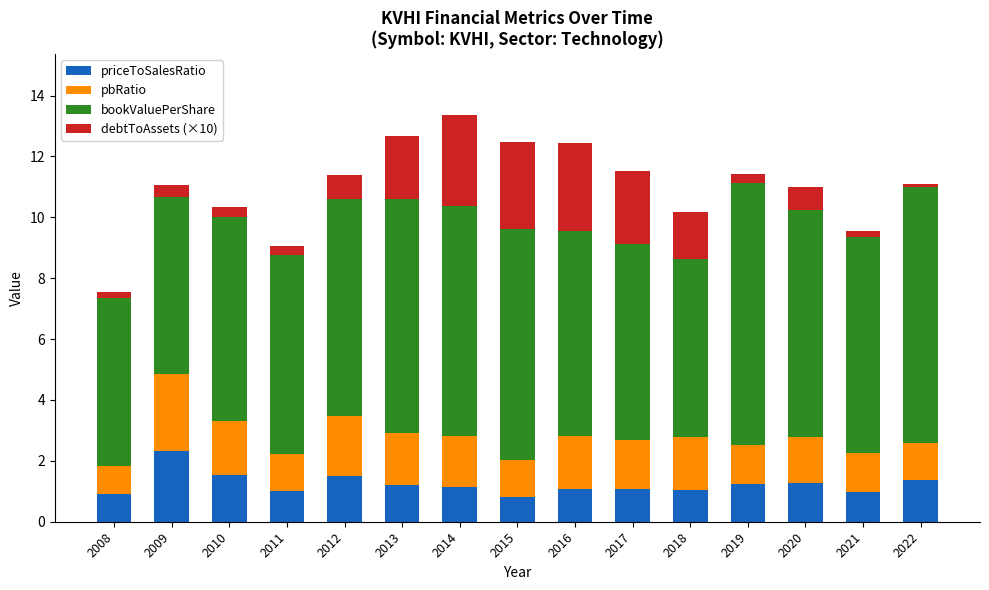

Are the bars grouped side by side (vs. stacked)?

No